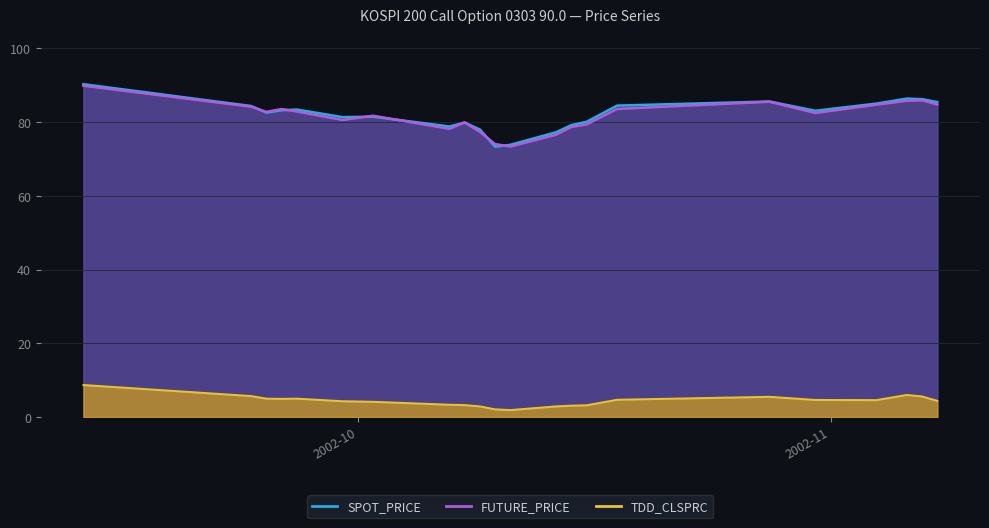

In FUTURE_PRICE, how many points are higher than both neighbors (excluding endpoints)?

5